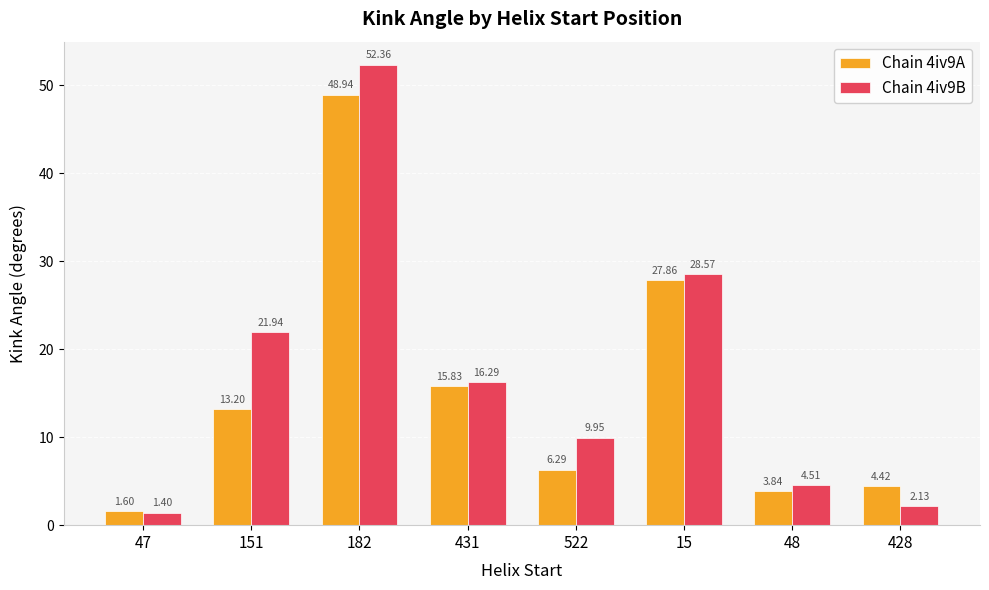

What is the total value across all series at 47?

3.0